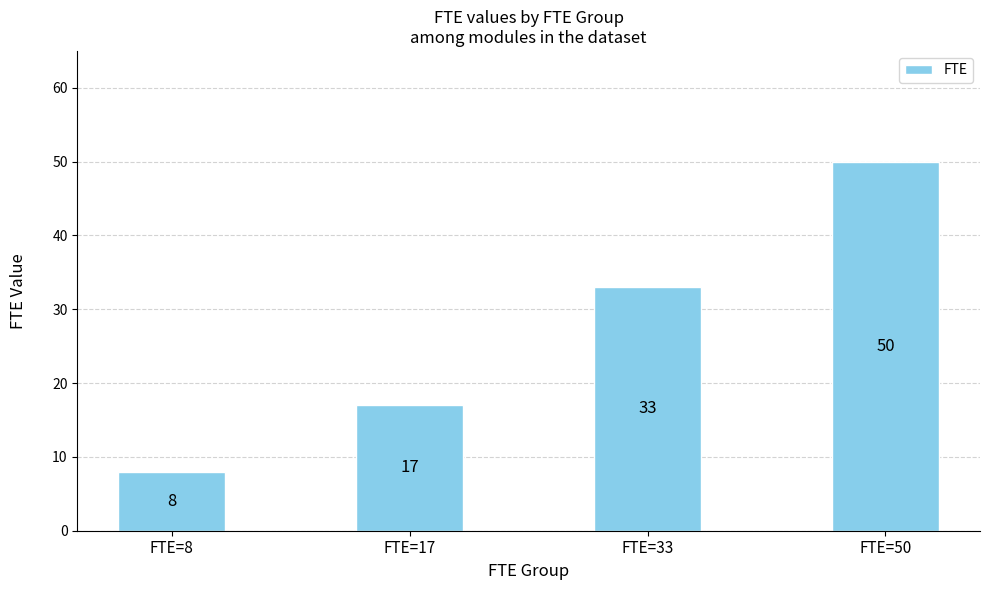

Are the bars grouped side by side (vs. stacked)?

No